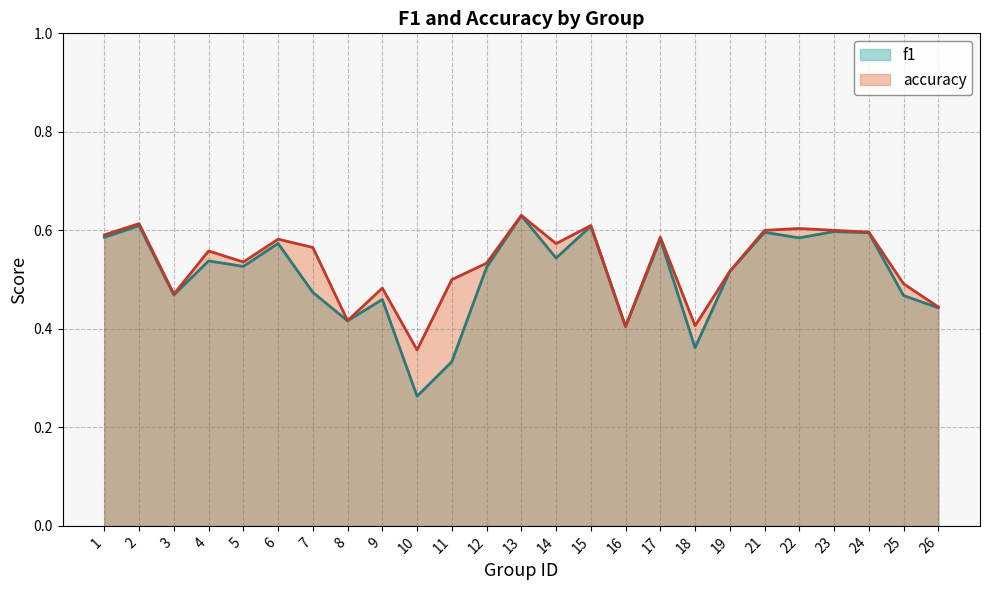

True or false: accuracy has a value of 0.2 at 1.

False